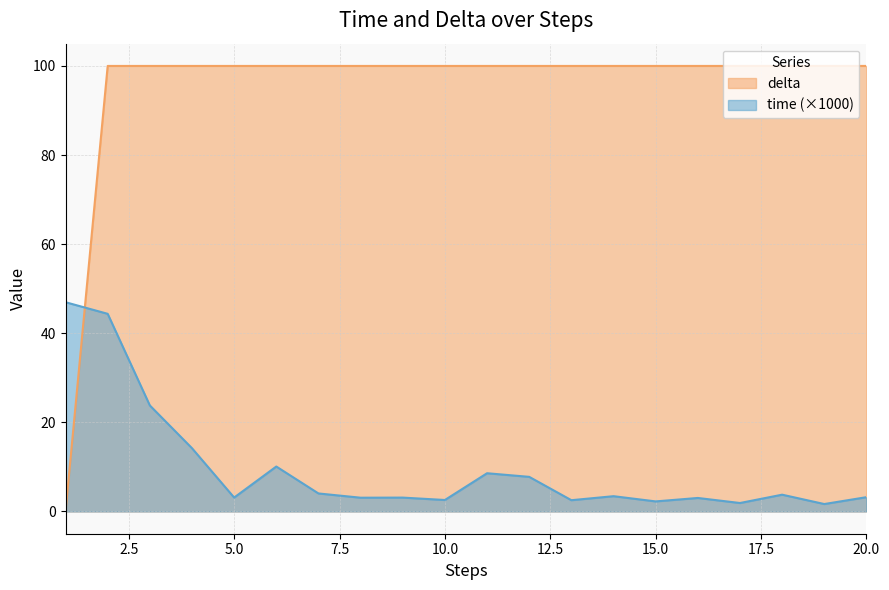

What are all the series names shown in the legend?

delta, time (×1000)